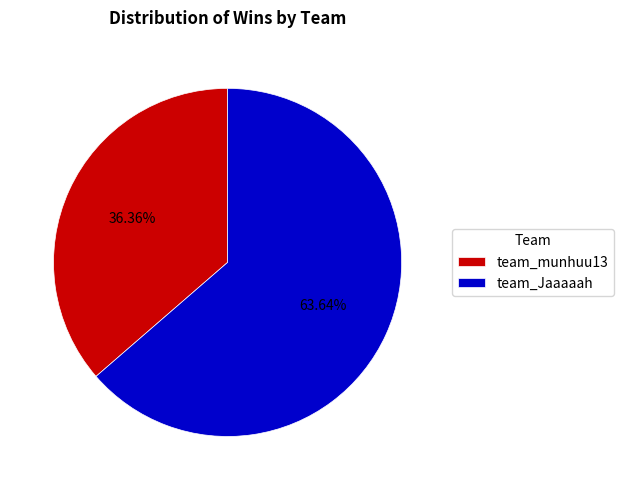

How many slices are in this pie chart?

2